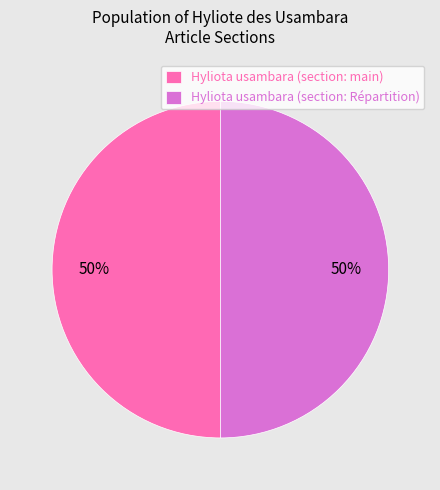

To the nearest percent, what is the average slice percentage?

50%